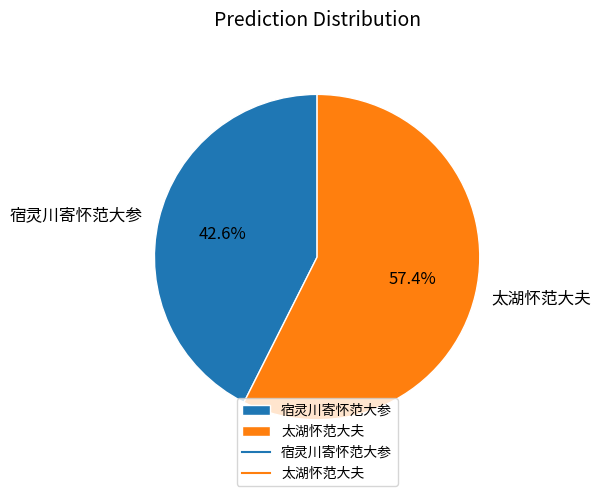

To the nearest percent, what percentage of the pie is 宿灵川寄怀范大参?

43%